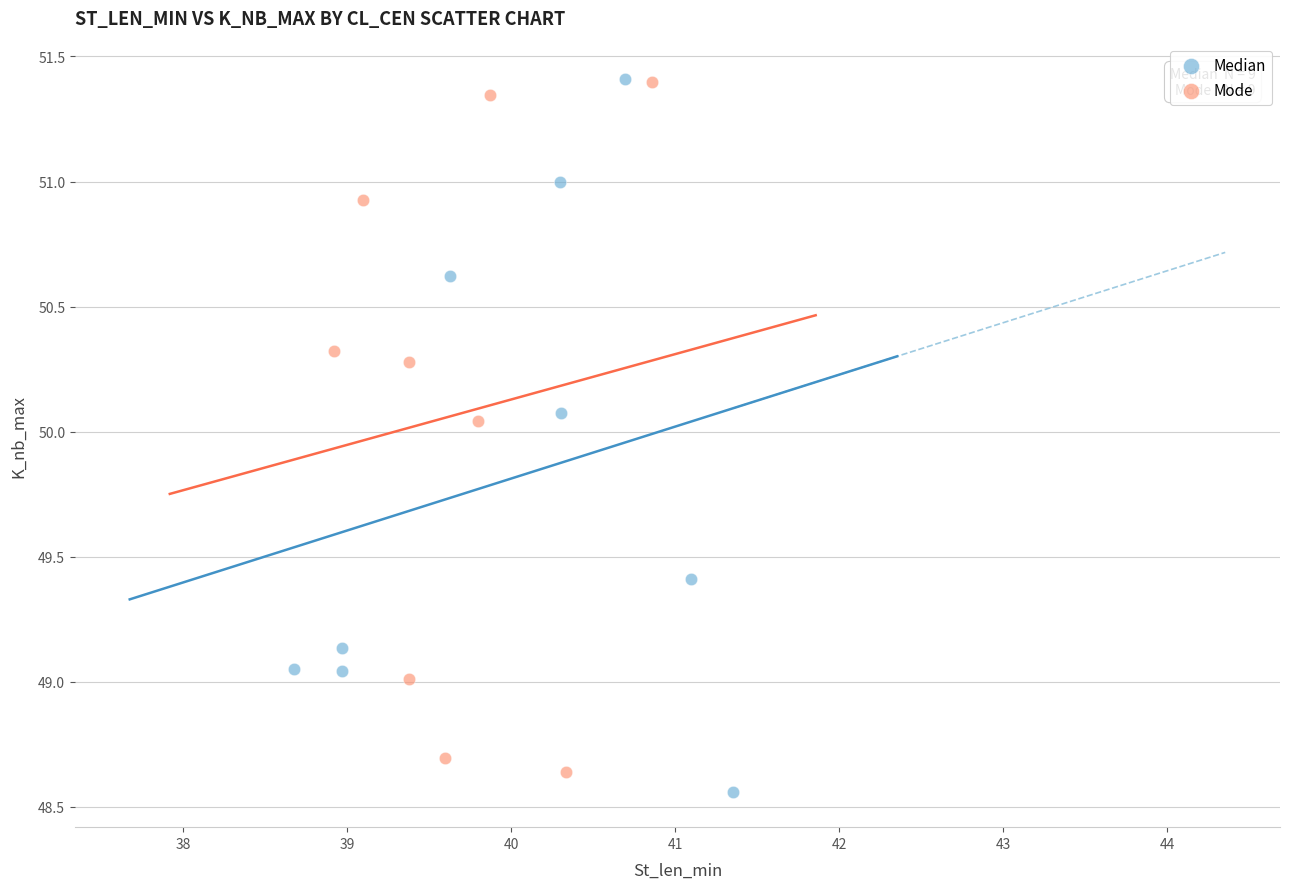

What are all the series names shown in the legend?

Median, Mode